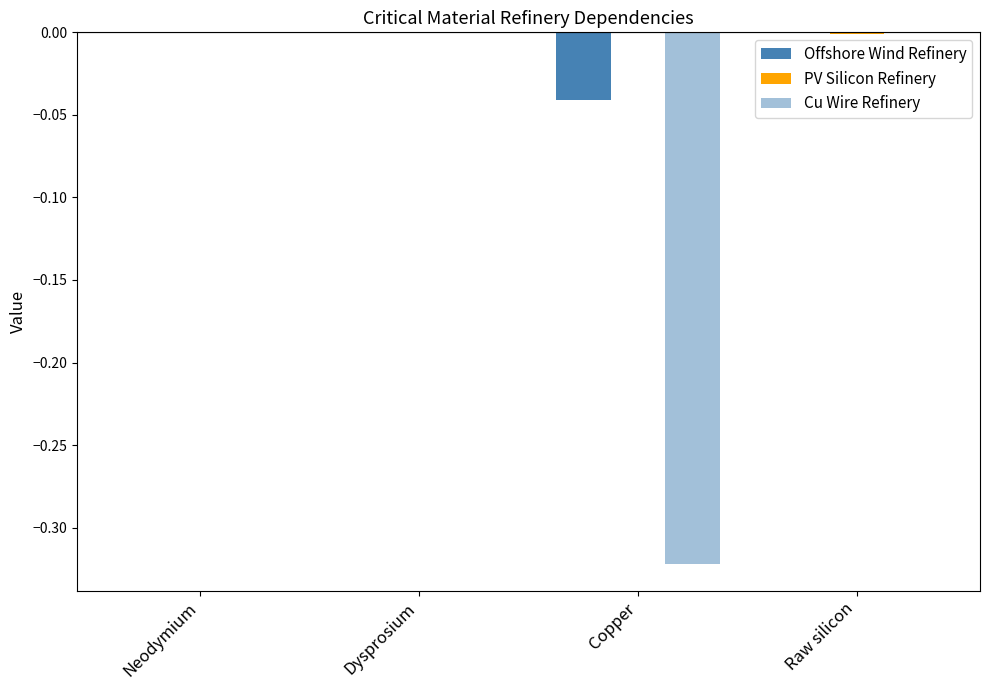

Count the number of categories in the chart.

4